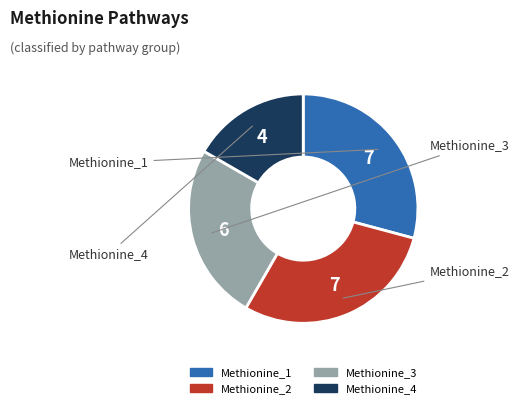

What is the smallest slice in the pie chart?

Methionine_4